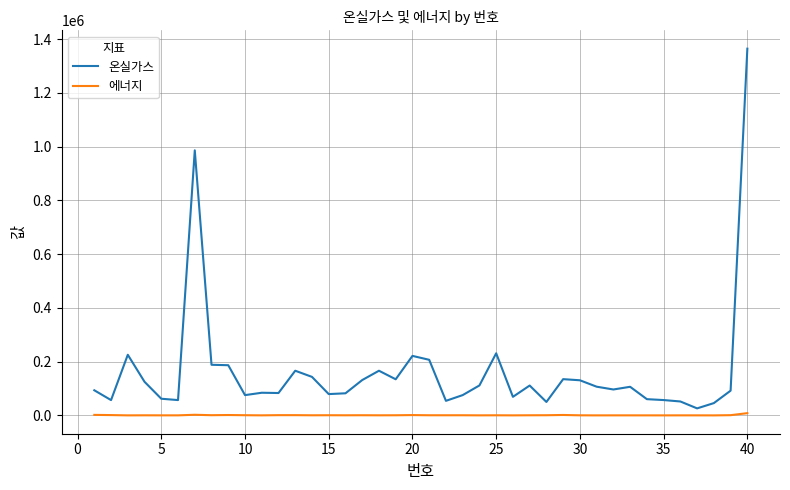

Which series has the widest spread of values?

온실가스